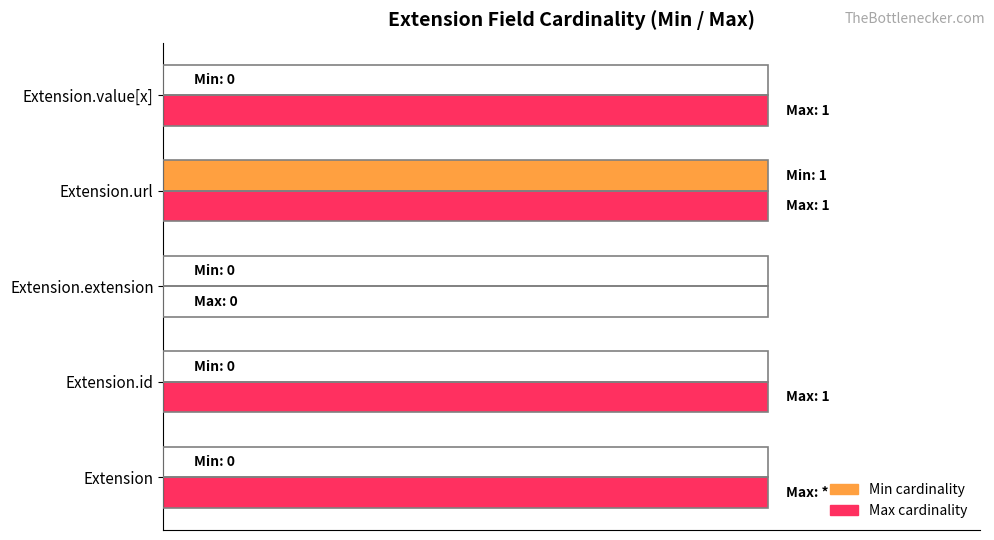

How many Max cardinality values are between 1 and 2?

4